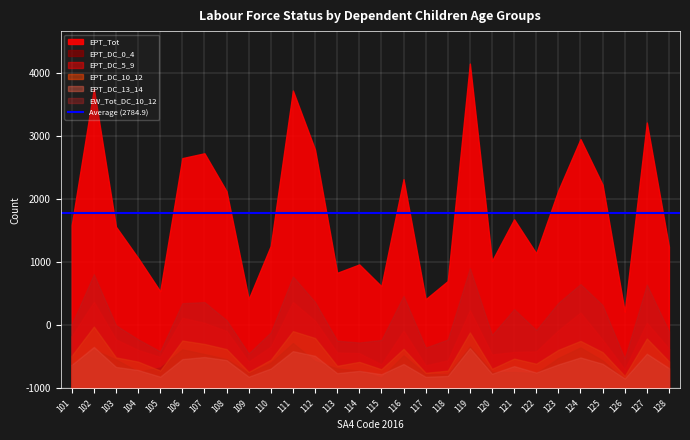

At 125, list the series in order from smallest to largest.

EPT_DC_13_14, EPT_DC_0_4, EPT_DC_10_12, EPT_DC_5_9, EW_Tot_DC_10_12, EPT_Tot